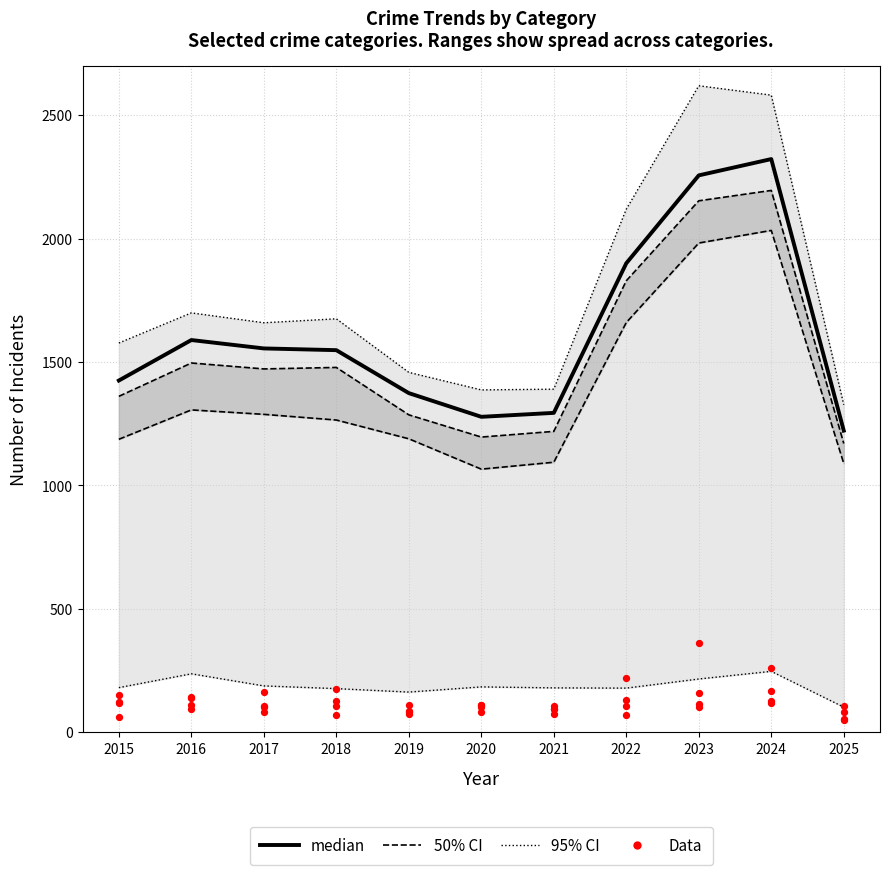

At which category is the sum across all series the highest?

2024